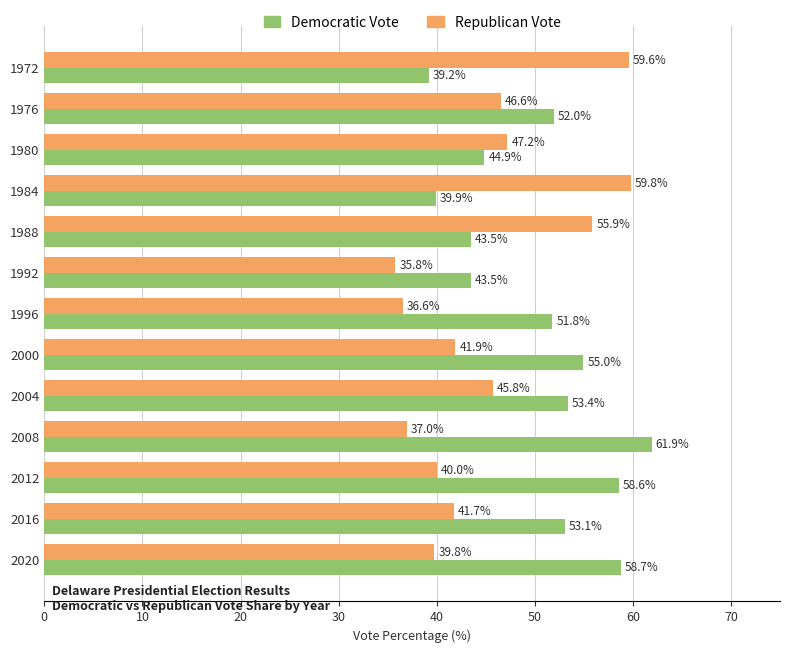

The Republican Vote series shows 47.2 at 1980. True or false?

True